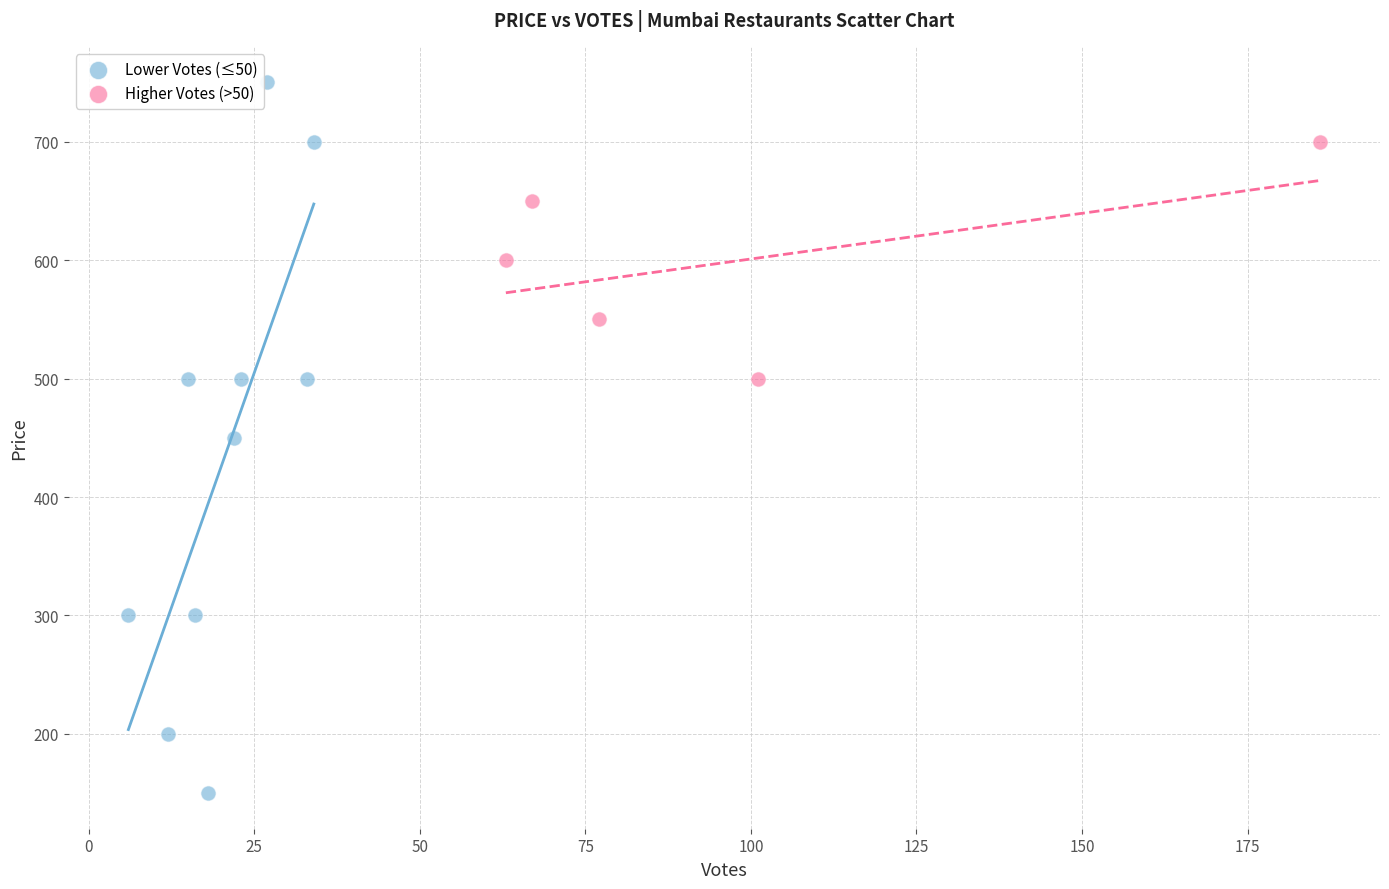

Which series contains the highest Y value?

Lower Votes (≤50)